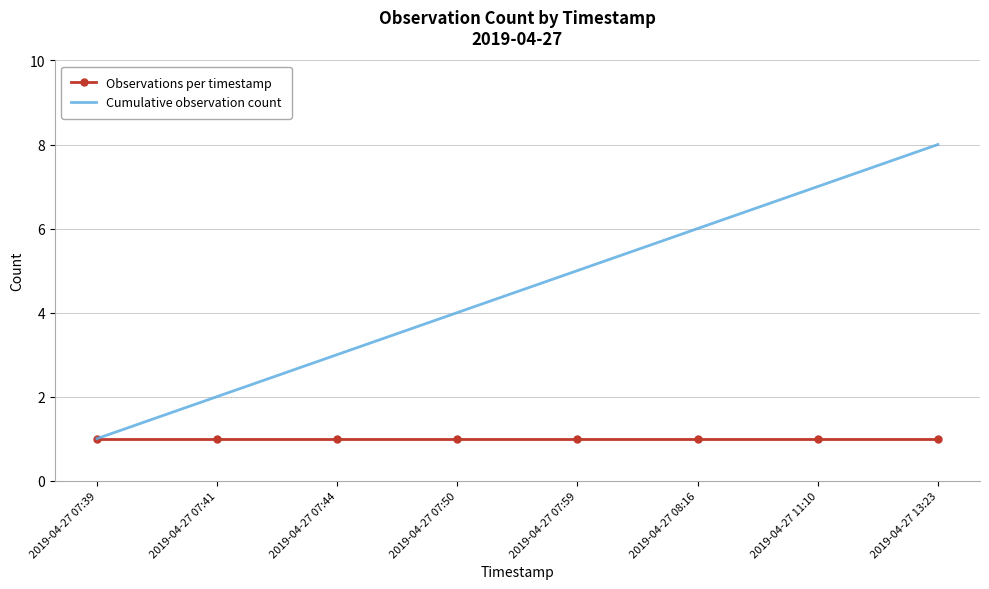

Reading left to right, extract all data points from this chart.

Observations per timestamp: 2019-04-27 07:39=1	2019-04-27 07:41=1	2019-04-27 07:44=1	2019-04-27 07:50=1	2019-04-27 07:59=1	2019-04-27 08:16=1	2019-04-27 11:10=1	2019-04-27 13:23=1
Cumulative observation count: 2019-04-27 07:39=1	2019-04-27 07:41=2	2019-04-27 07:44=3	2019-04-27 07:50=4	2019-04-27 07:59=5	2019-04-27 08:16=6	2019-04-27 11:10=7	2019-04-27 13:23=8